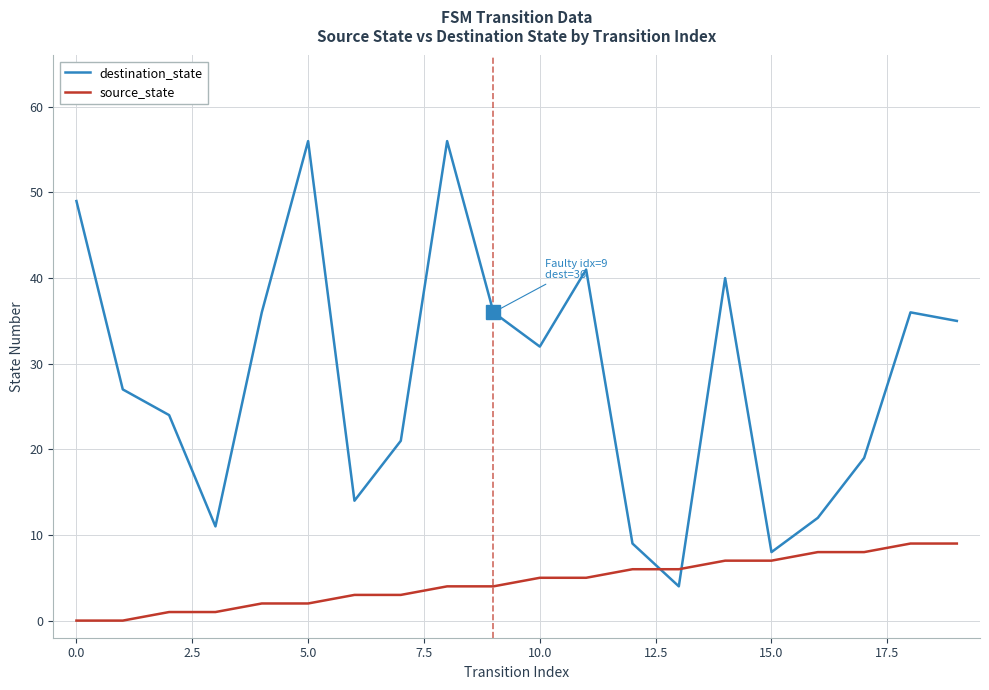

Which series has the largest range (max minus min)?

destination_state